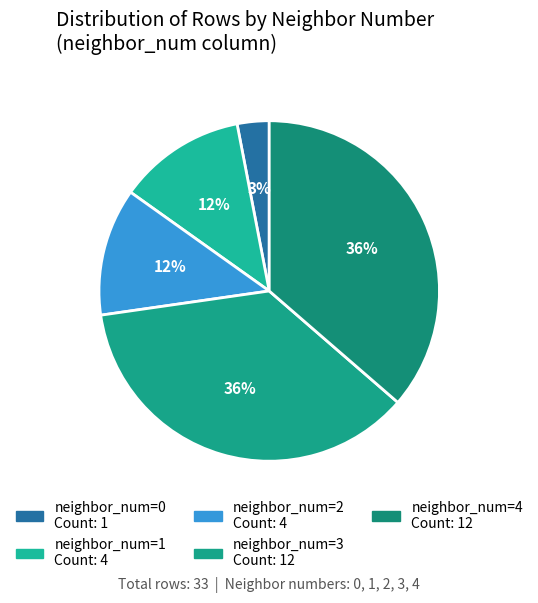

How many segments does this pie chart have?

5